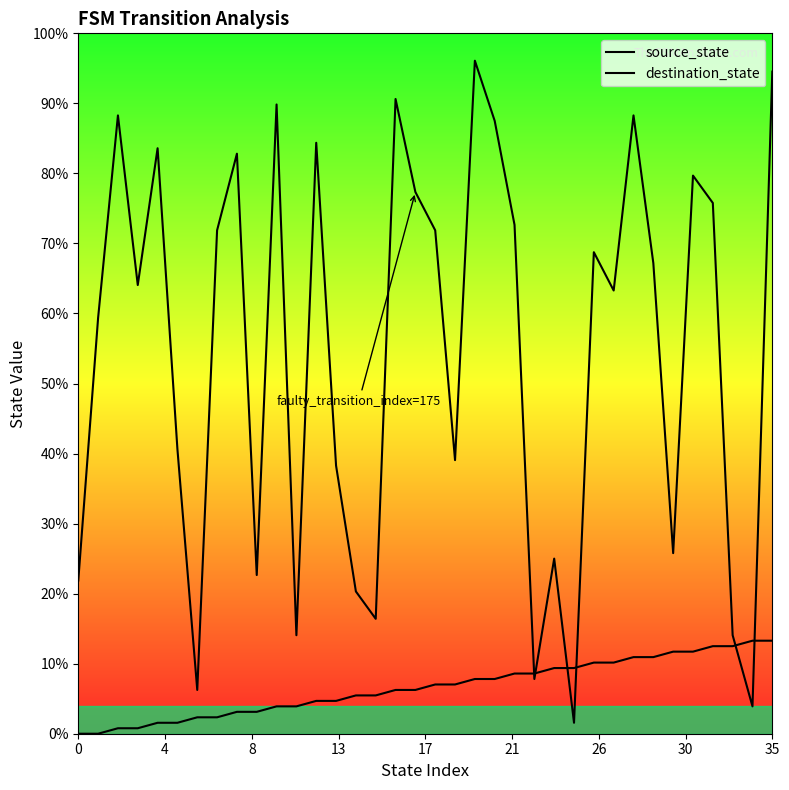

What is the label of the 12th point from the right?

24